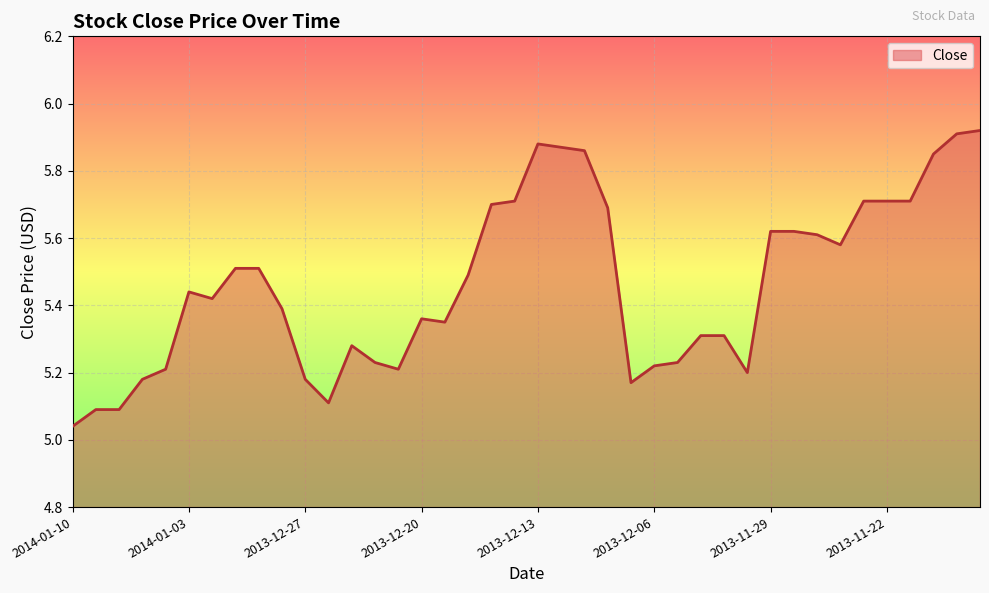

What is the difference between the maximum and minimum values?

0.9